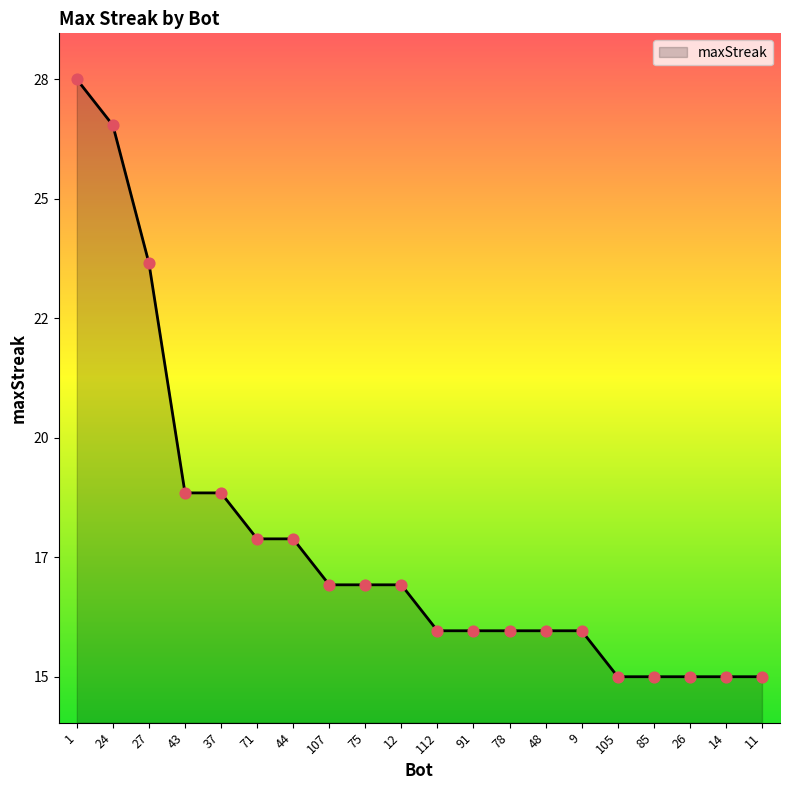

What is the change in value from 37 to 12?

-2